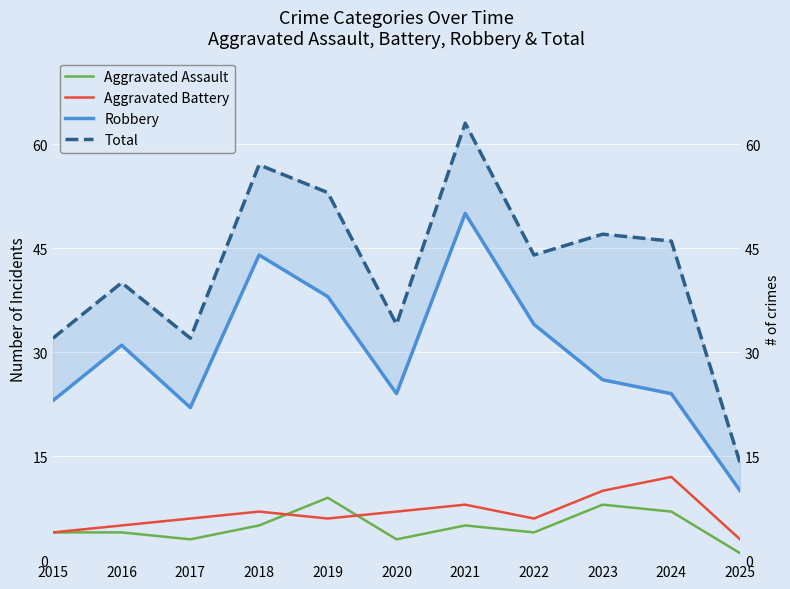

What is the difference between the Aggravated Assault values at 2022 and 2021?

1